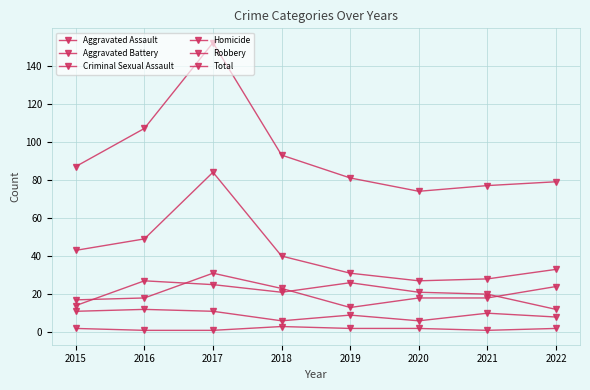

How many categories are shown in the chart?

8